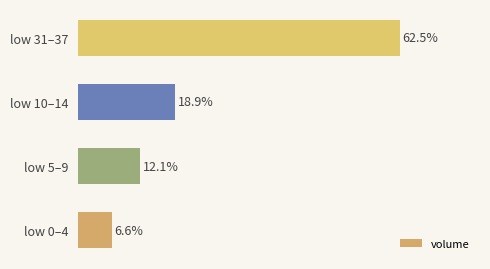

List the labels in order of value, largest first.

low 31–37, low 10–14, low 5–9, low 0–4